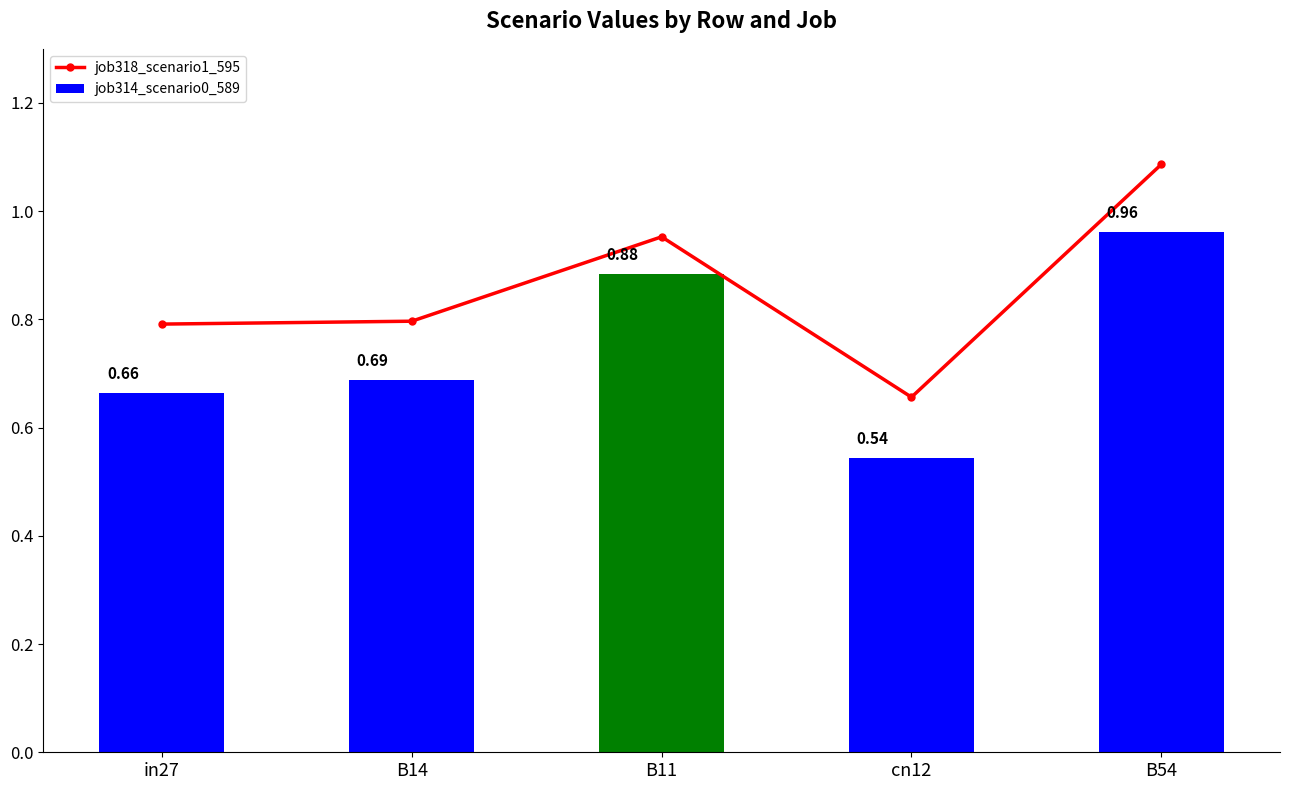

What is the label of the 3rd bar from the left?

B11